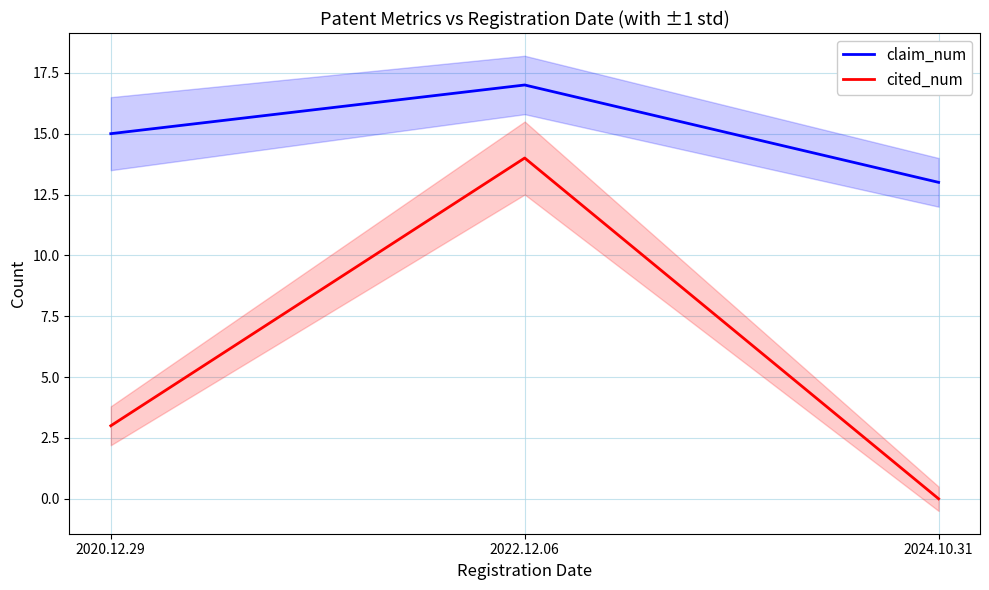

Rank the categories by cited_num value from lowest to highest.

2024.10.31, 2020.12.29, 2022.12.06